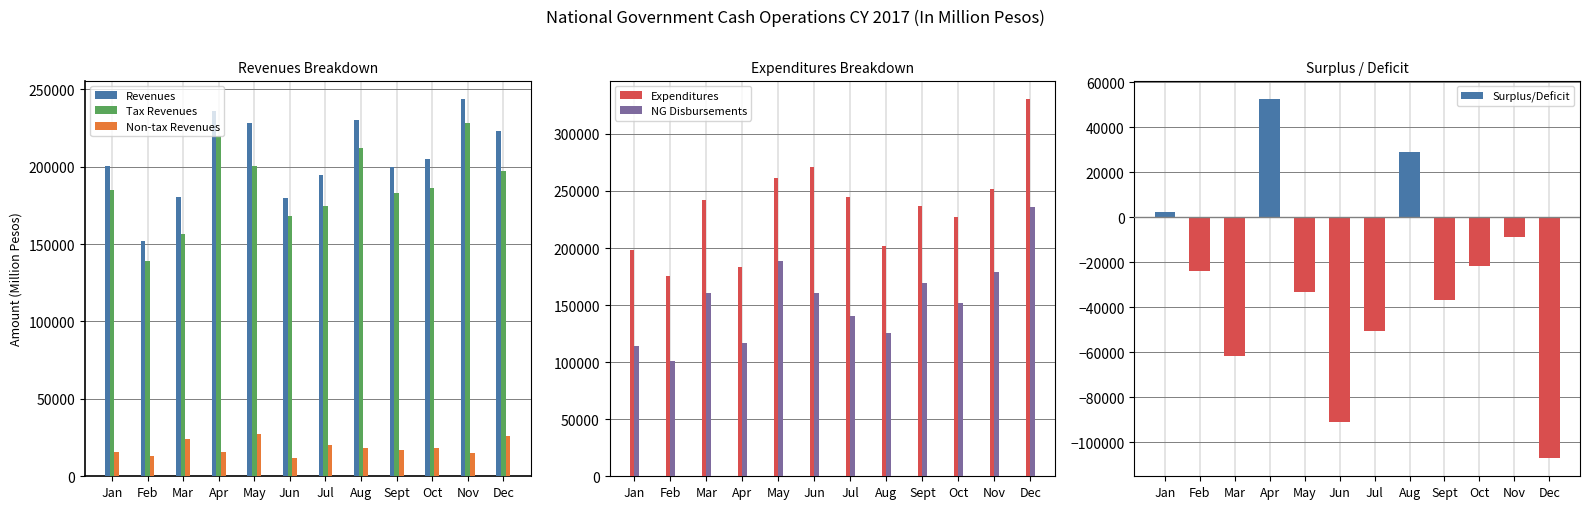

How many values in the Non-tax Revenues series are below 18189?

6